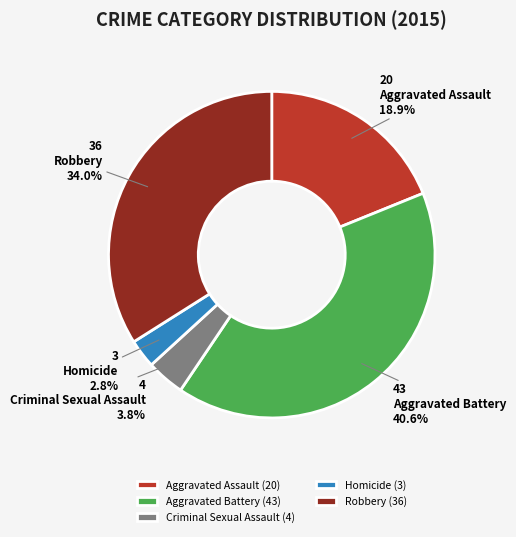

To the nearest percent, what percentage of the pie is Robbery?

34%